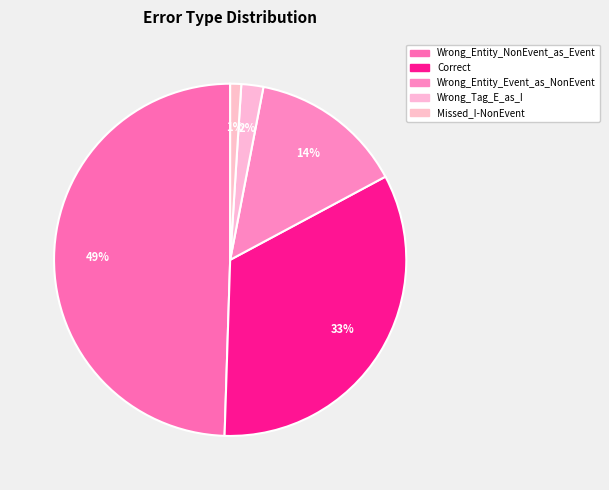

What is the change in value from Wrong_Entity_NonEvent_as_Event to Correct?

-16